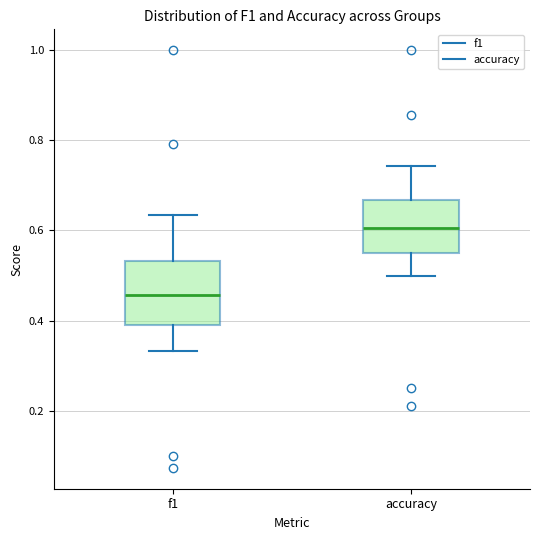

Which box's median line is the highest?

accuracy